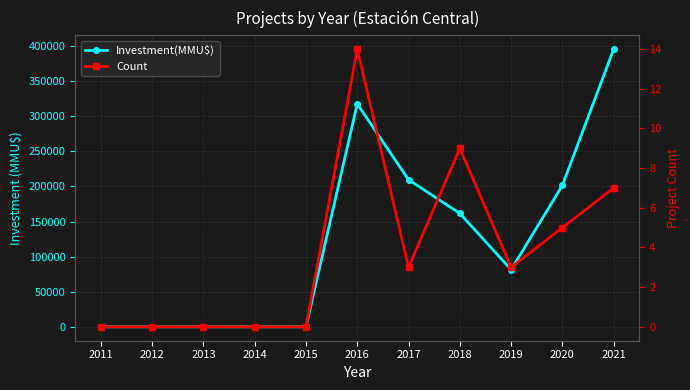

How many lines are shown in the chart?

2